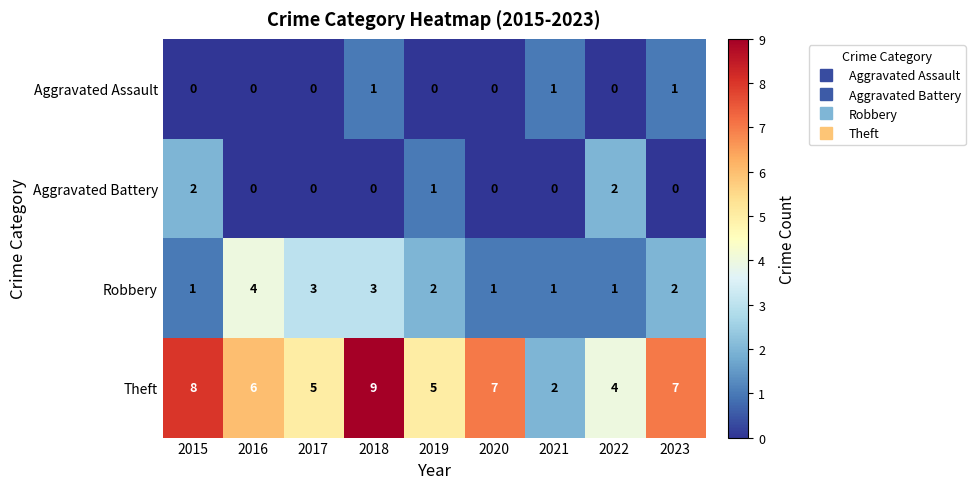

The value of Theft at 2018 is 9. True or false?

True